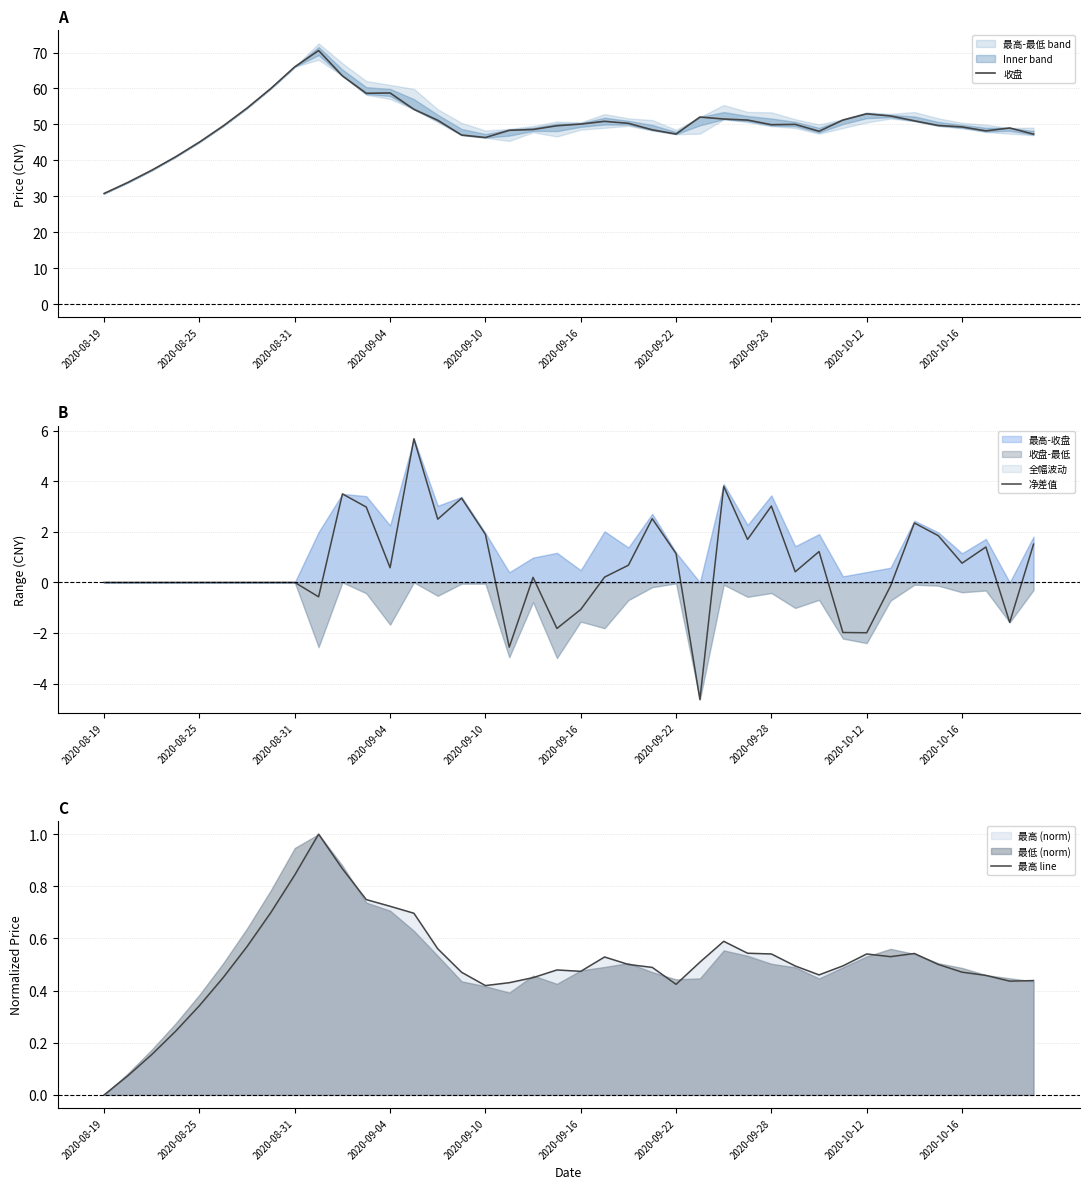

What is the average value of the 收盘 series?

50.4